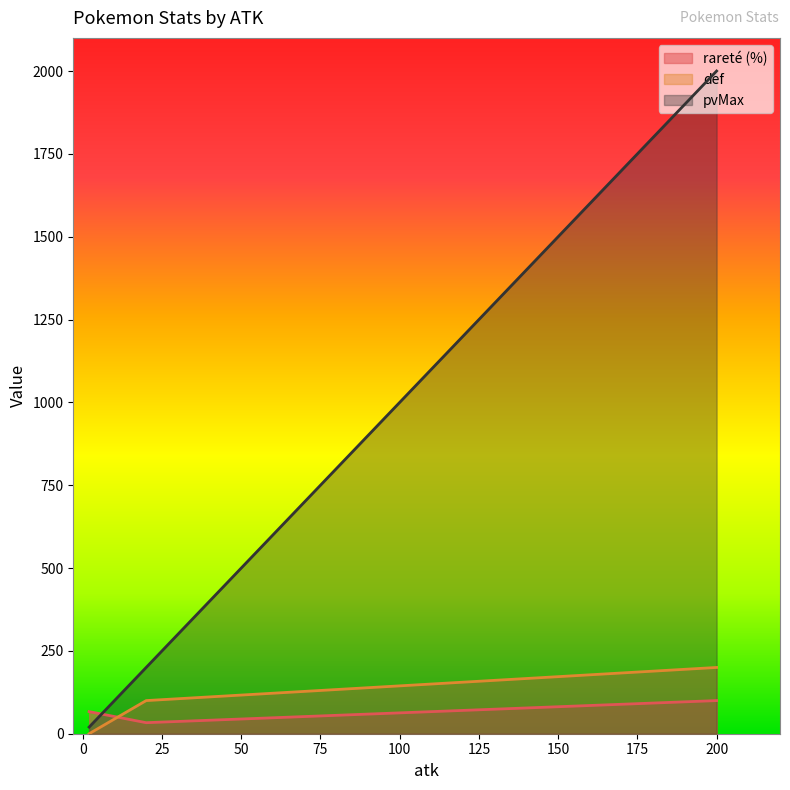

At which category is the sum across all series the highest?

200